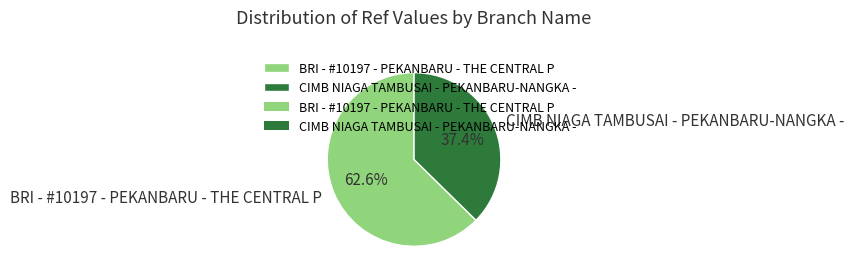

How many slices are in this pie chart?

2